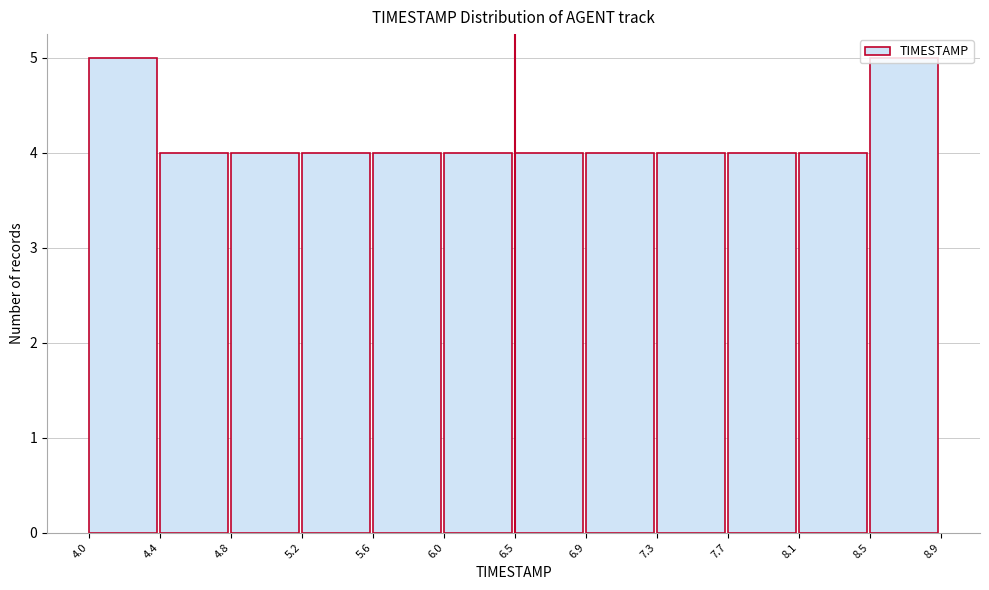

Reading left to right, list every bar in this chart as the range it spans on the x-axis followed by its height. The values are not printed on the chart, so give them approximately, as read against the axis.

4.0 to 4.4: 5
4.4 to 4.8: 4
4.8 to 5.2: 4
5.2 to 5.6: 4
5.6 to 6.0: 4
6.0 to 6.5: 4
6.5 to 6.9: 4
6.9 to 7.3: 4
7.3 to 7.7: 4
7.7 to 8.1: 4
8.1 to 8.5: 4
8.5 to 8.9: 5